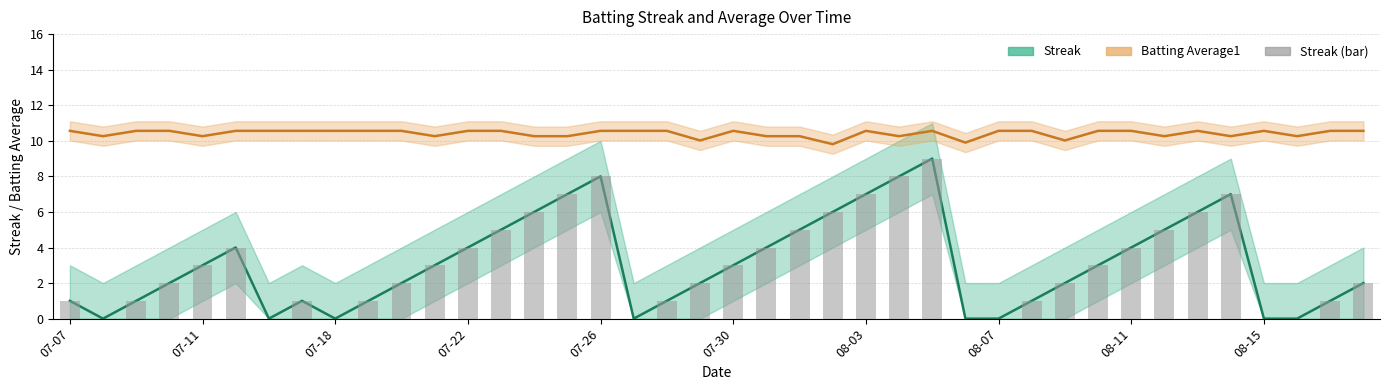

What is the spread (max minus min) of values at 17?

10.6